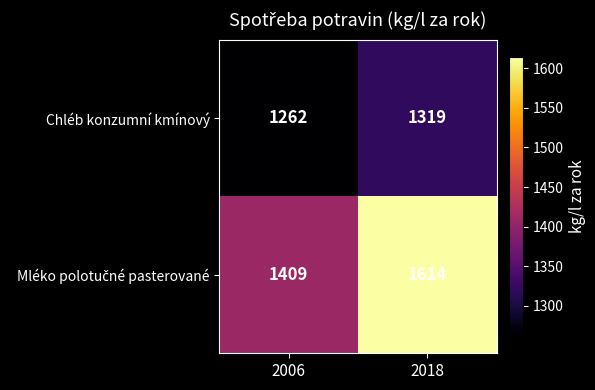

The value of Chléb konzumní kmínový at 2018 is 1319. True or false?

True